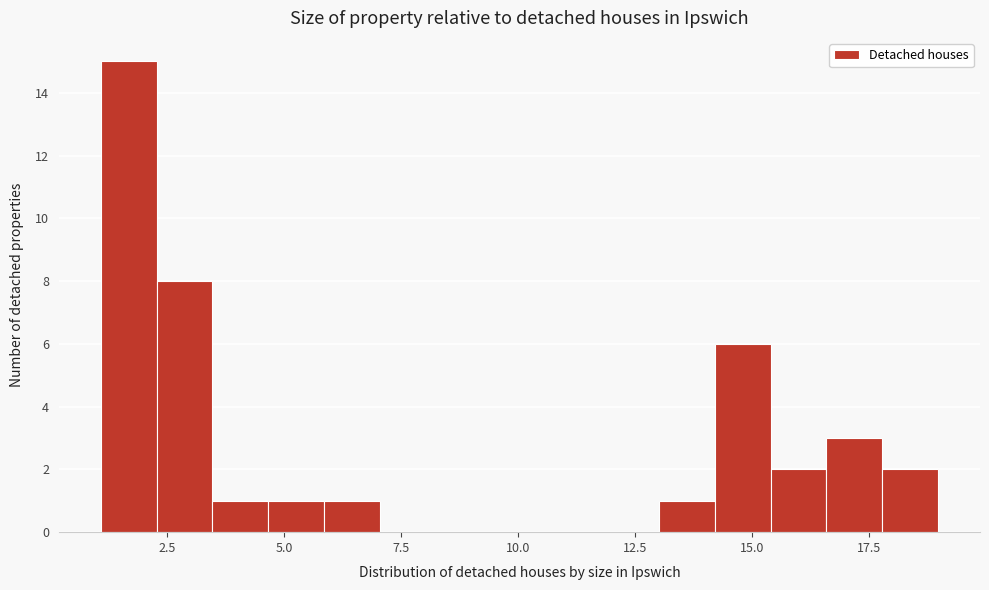

Around what value on the x-axis is the tallest bar? Give the approximate position of its centre, as read against the axis.

1.5